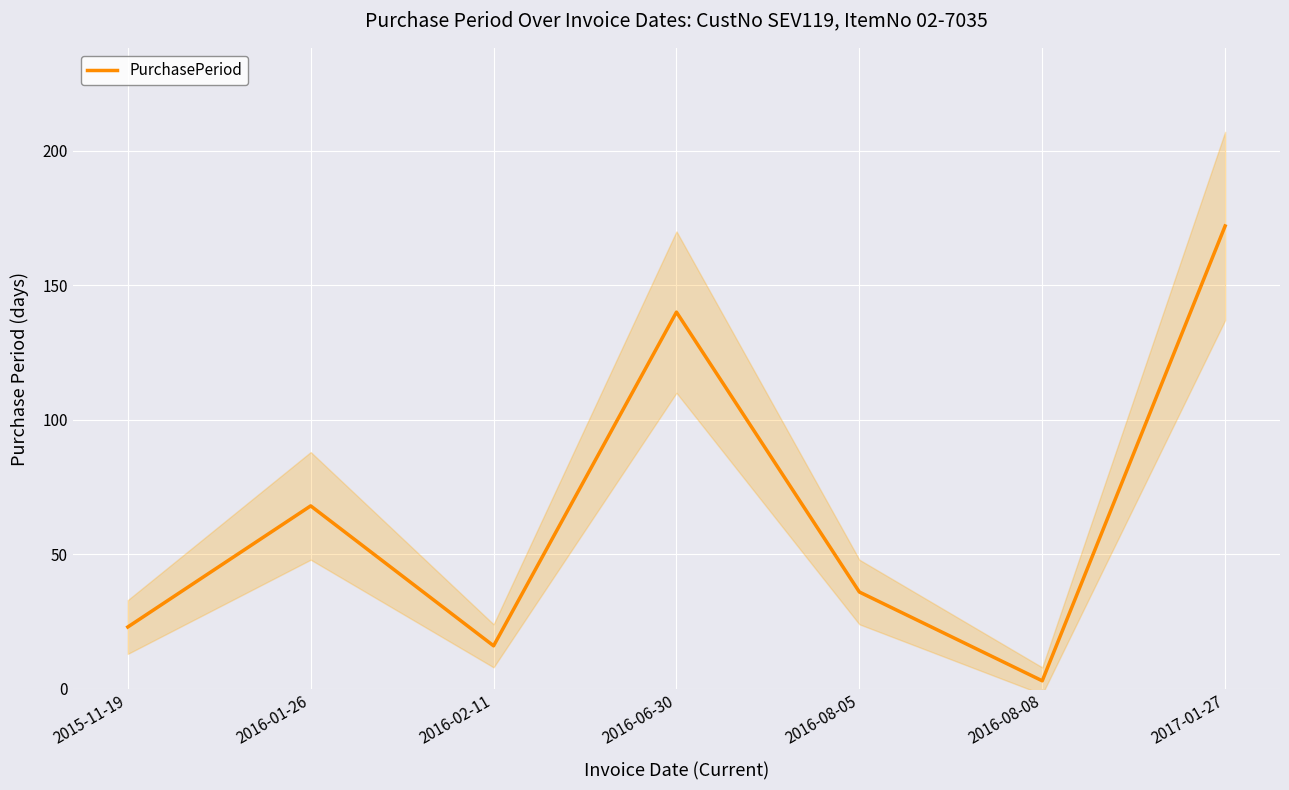

Which category has the highest value across all series?

2017-01-27